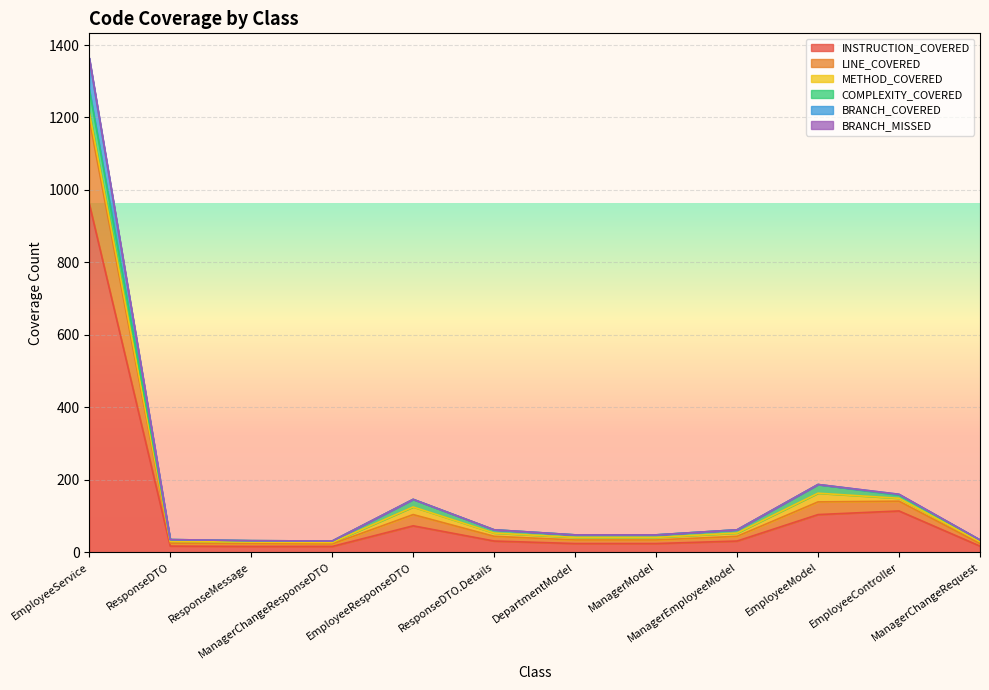

True or false: LINE_COVERED has a value of 24 at ResponseDTO.Details.

False